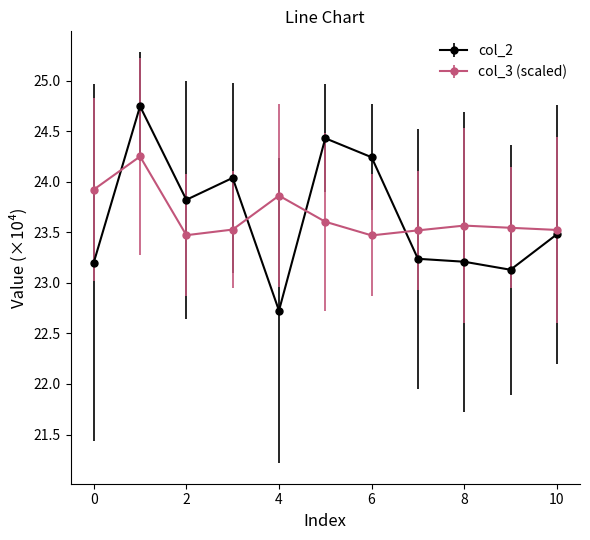

What are all the series names shown in the legend?

col_2, col_3 (scaled)